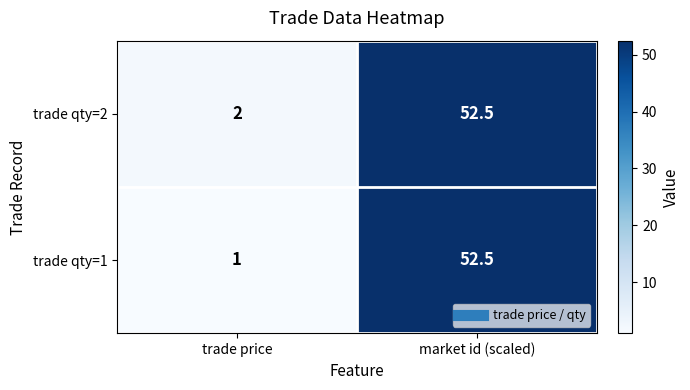

Between trade price and market id (scaled), which series saw the biggest shift?

trade qty=1